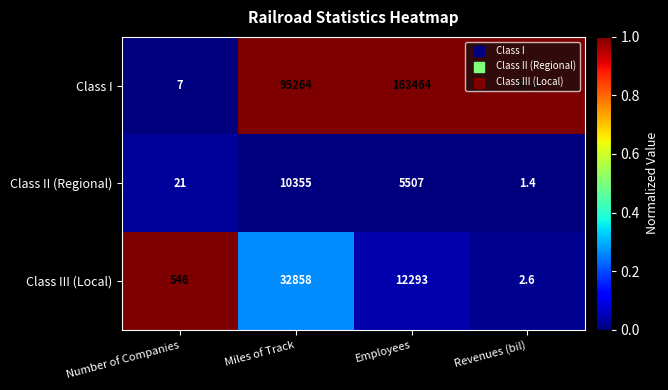

Which series has the widest spread of values?

Class I